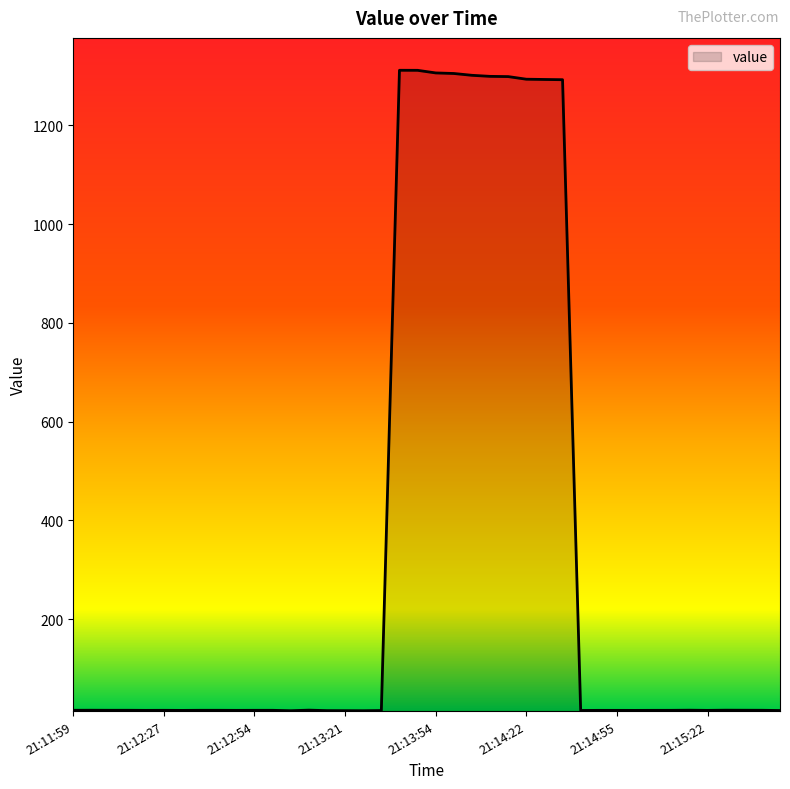

What is the difference between the maximum and minimum values?

1297.0